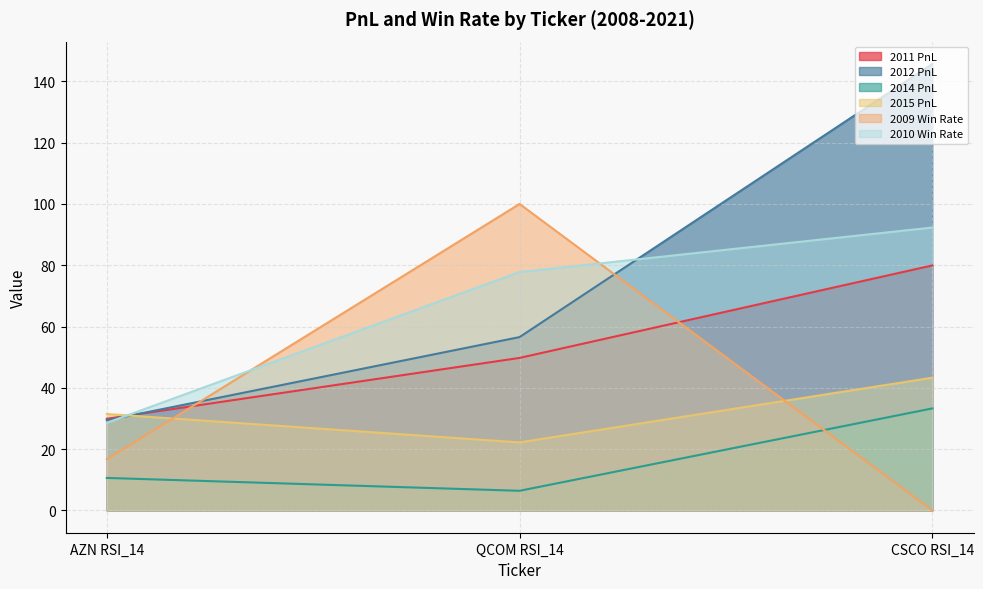

What position from the left is AZN RSI_14?

1